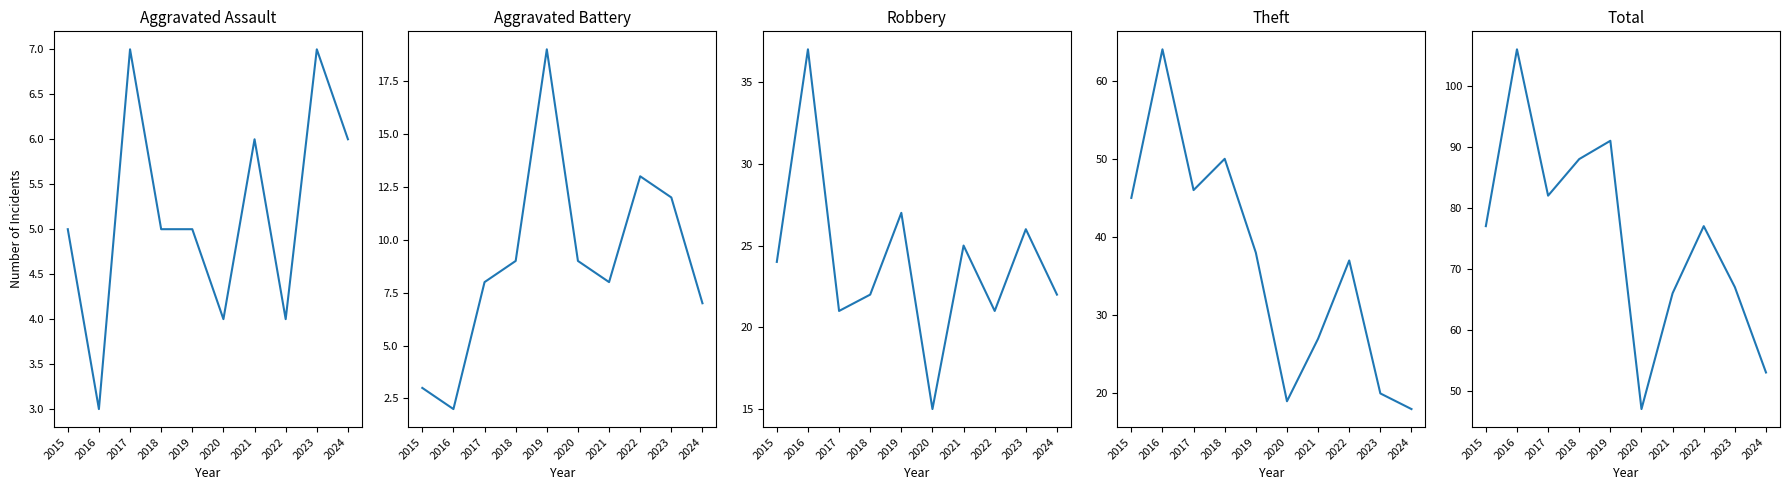

Which series changed the most between 2018 and 2021?

Theft